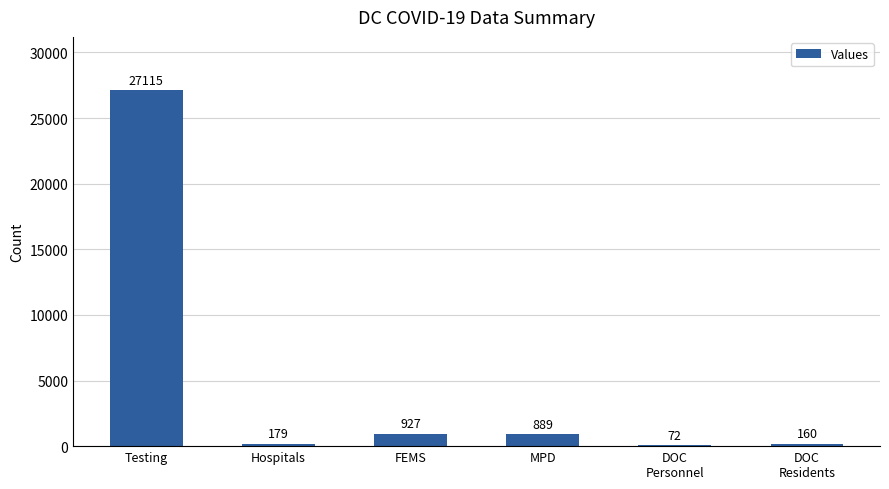

Are the bars horizontal?

No